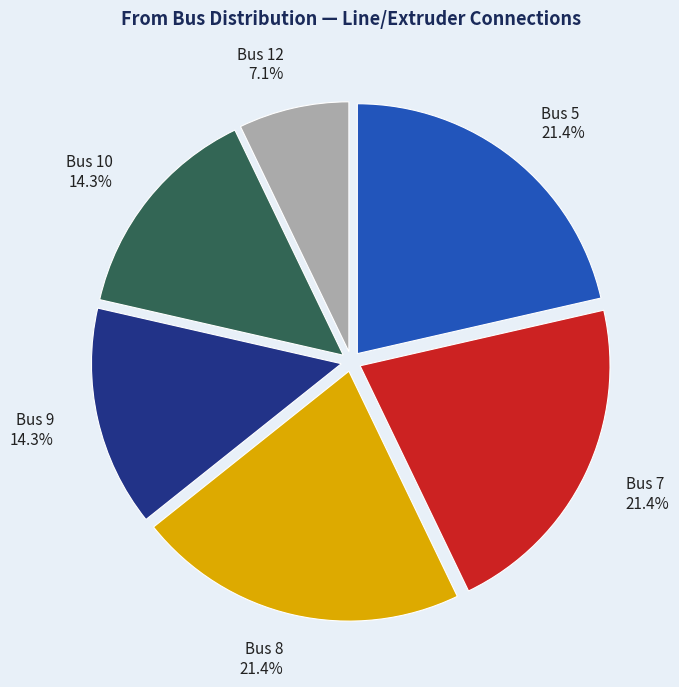

What is the smallest slice in the pie chart?

Bus 12 7.1%